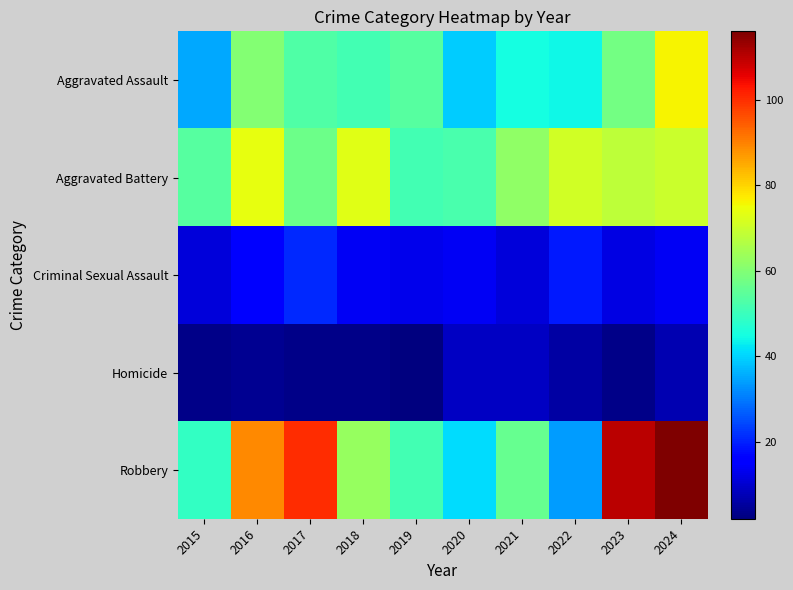

Reading right to left, transcribe all the data shown in this chart.

Aggravated Assault: 2024=76	2023=58	2022=44	2021=45	2020=39	2019=54	2018=51	2017=53	2016=60	2015=35
Aggravated Battery: 2024=70	2023=68	2022=71	2021=62	2020=52	2019=51	2018=73	2017=57	2016=74	2015=54
Criminal Sexual Assault: 2024=14	2023=12	2022=19	2021=11	2020=14	2019=13	2018=14	2017=21	2016=16	2015=11
Homicide: 2024=7	2023=3	2022=6	2021=9	2020=9	2019=2	2018=3	2017=3	2016=4	2015=3
Robbery: 2024=116	2023=110	2022=34	2021=56	2020=41	2019=51	2018=63	2017=100	2016=89	2015=49